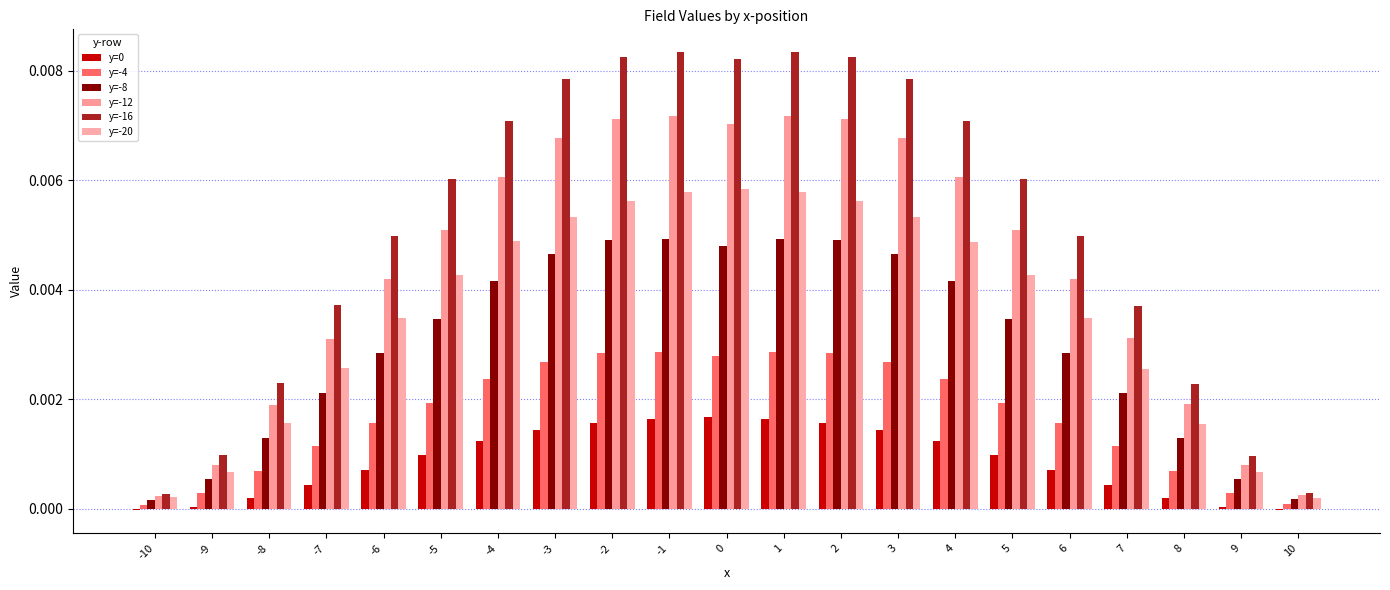

Which series changed the most between -8 and 5?

y=-16